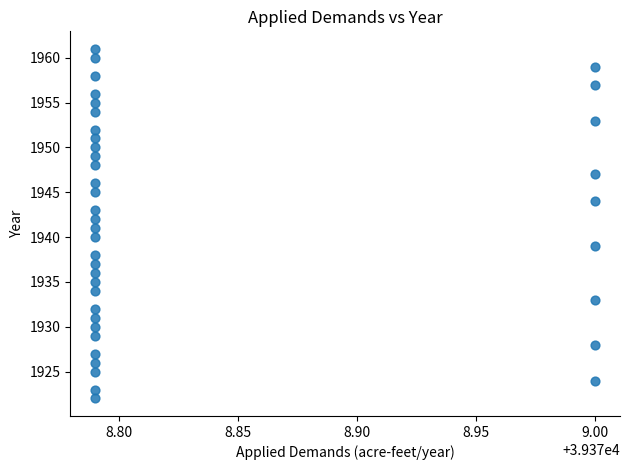

What is the range of Y values (max minus min)?

39